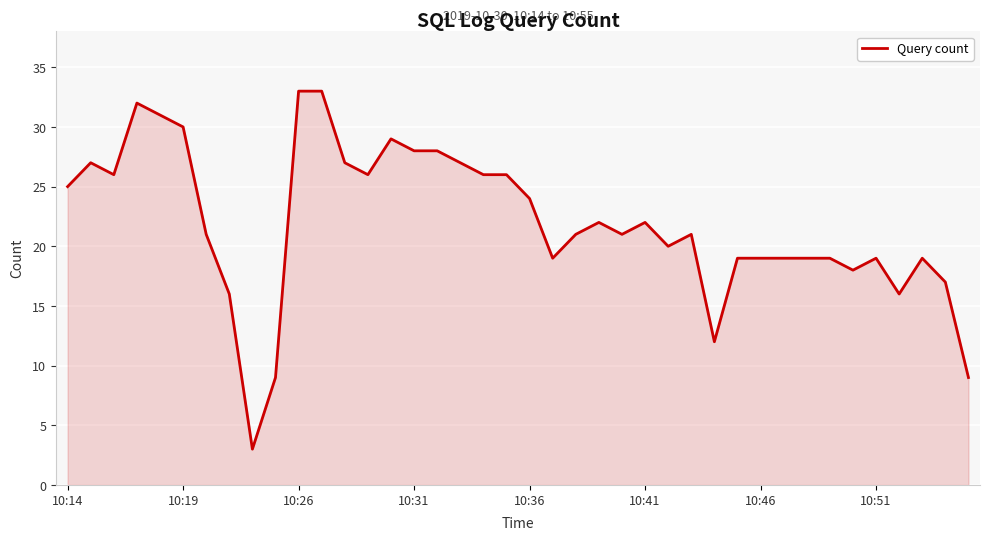

What is the sum of all values?

878